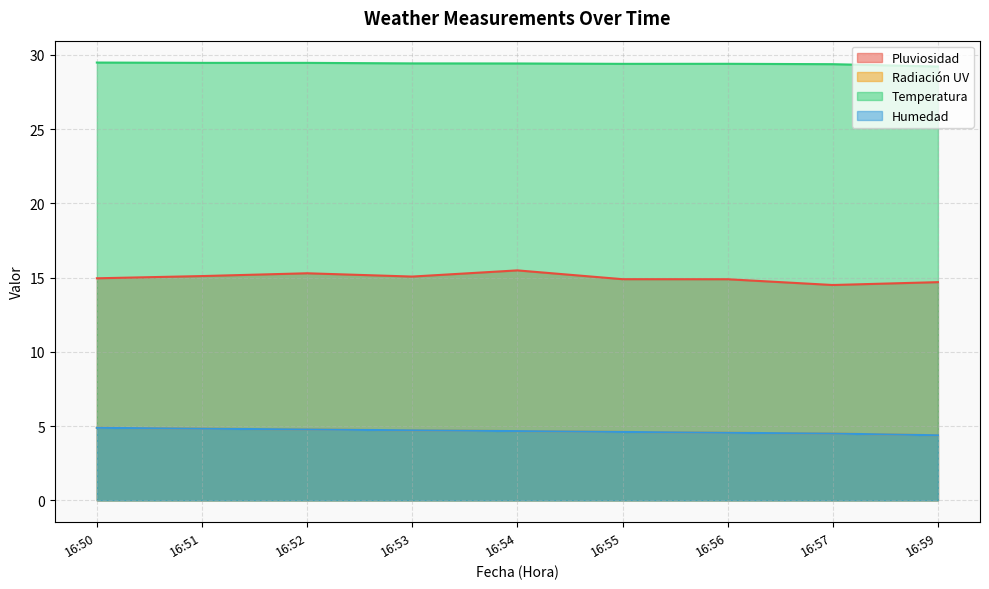

What is the highest value of the Radiación UV series?

4.9